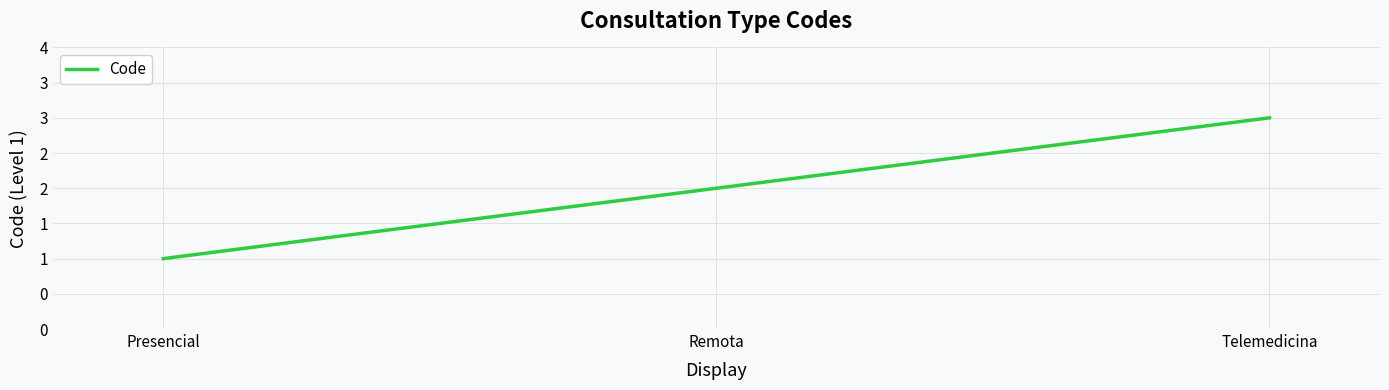

Reading left to right, what are all the values shown in this chart?

Presencial=1	Remota=2	Telemedicina=3